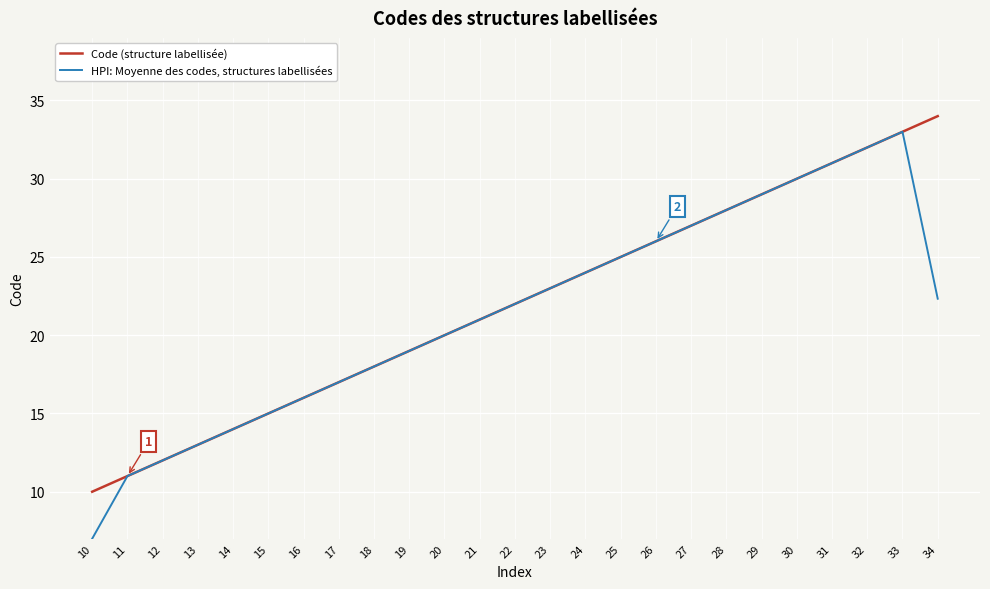

Which series has the largest range (max minus min)?

HPI: Moyenne des codes, structures labellisées